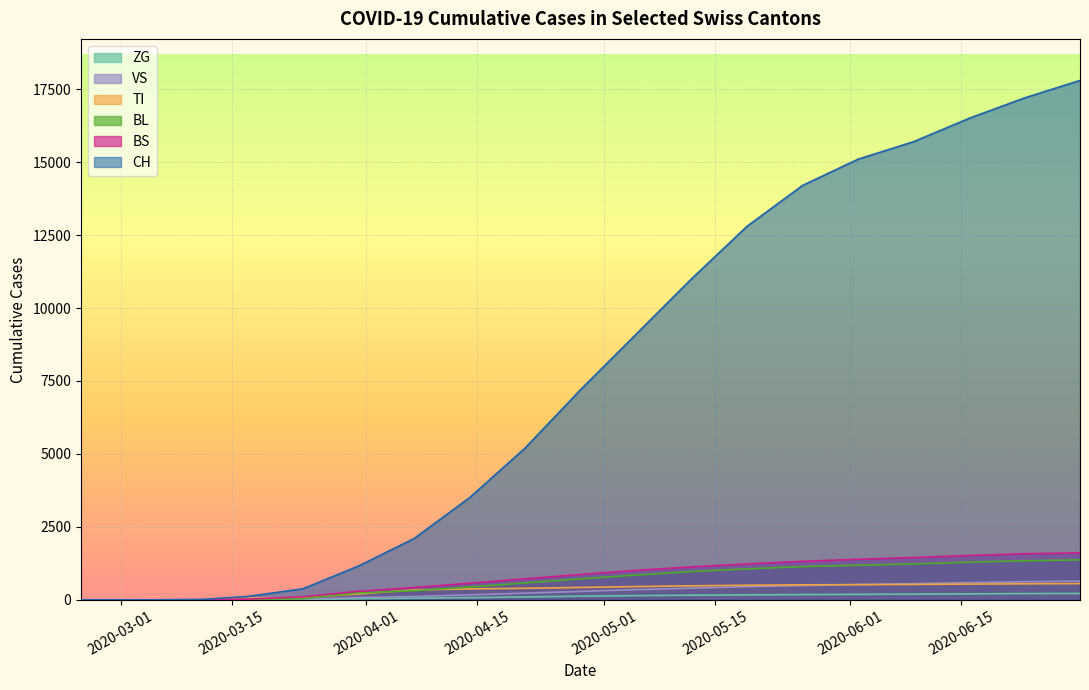

True or false: BL and CH intersect in this chart.

False